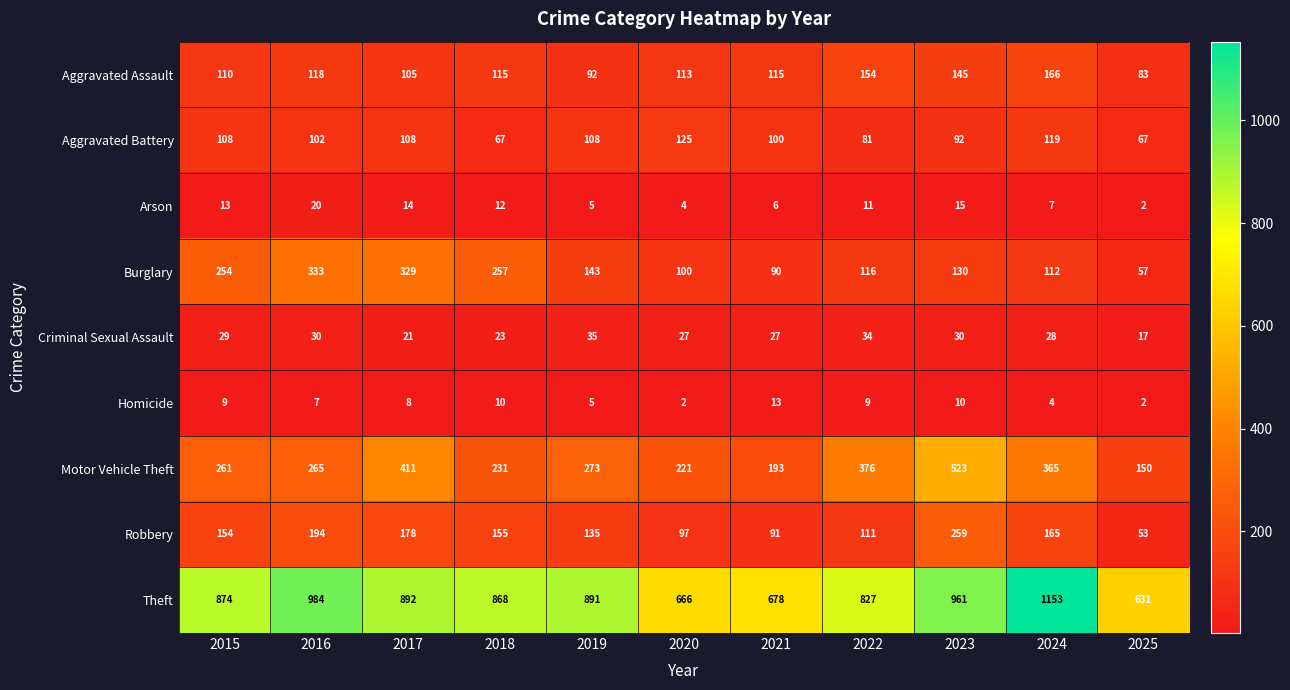

What is the spread (max minus min) of values at 2025?

629